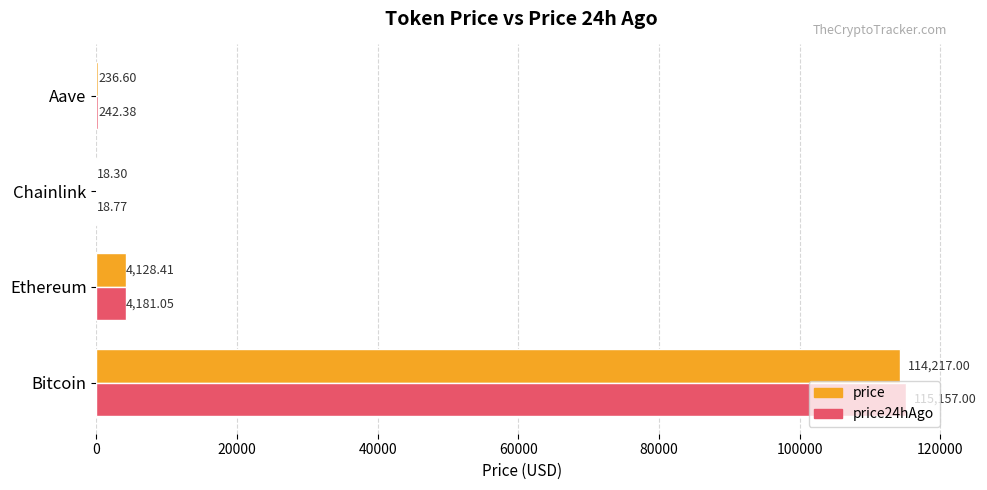

Which series has the largest total across all categories?

price24hAgo